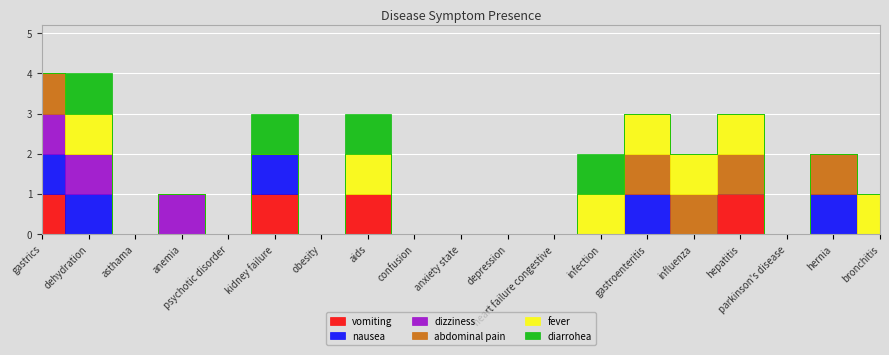

Which series has the largest total across all categories?

fever